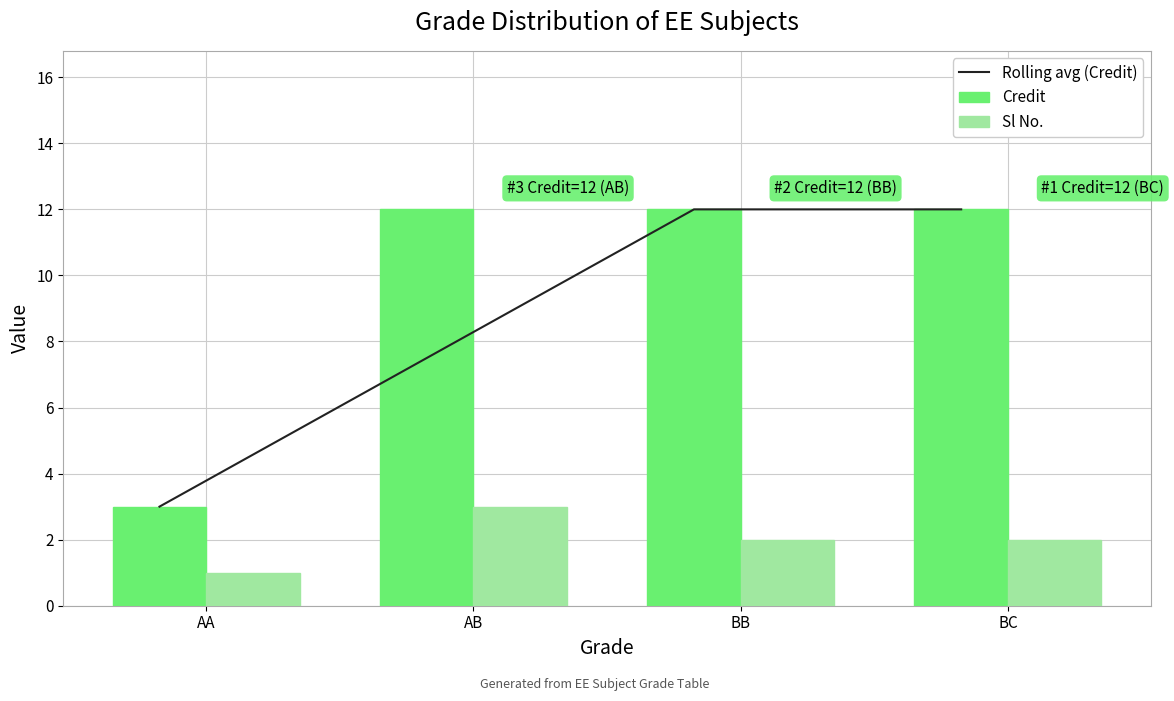

Is it true that Credit equals 6.1 at AB?

False